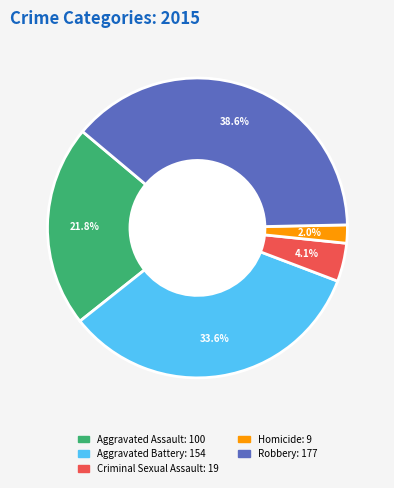

Is there any slice that represents more than half of the pie?

No